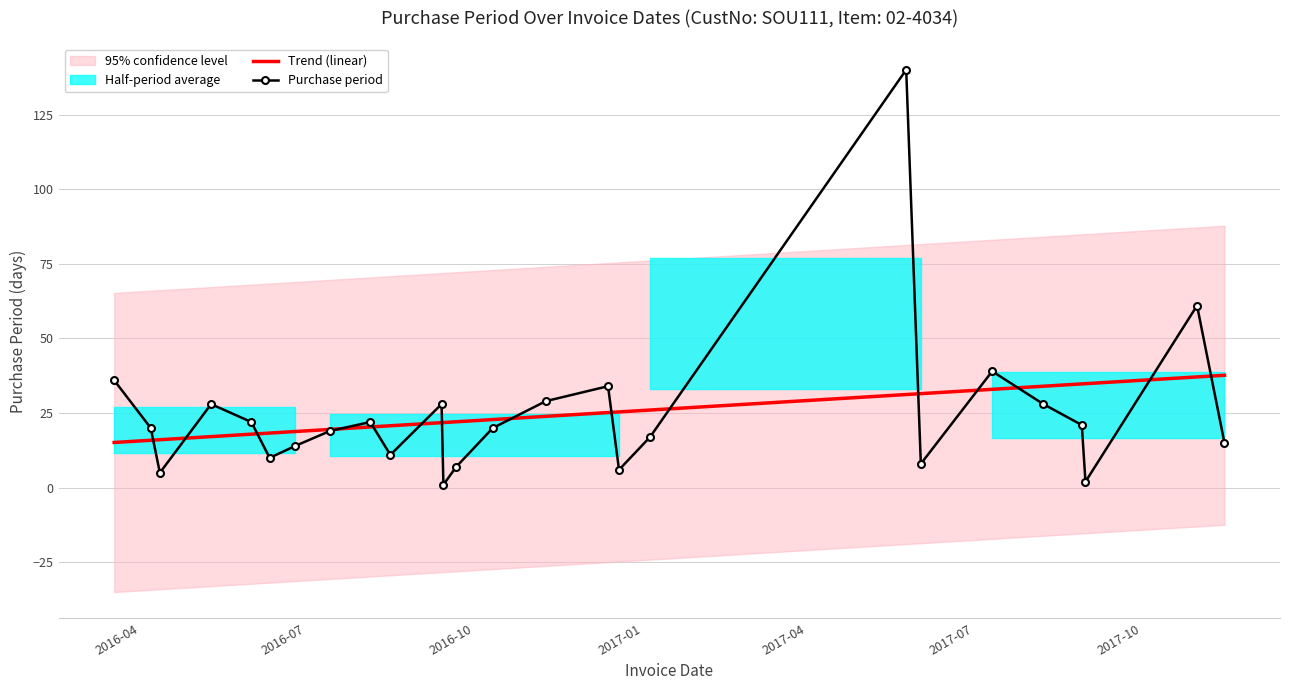

Is the value of Trend (linear) at 21 greater than the value of Purchase period at 2017-10?

Yes